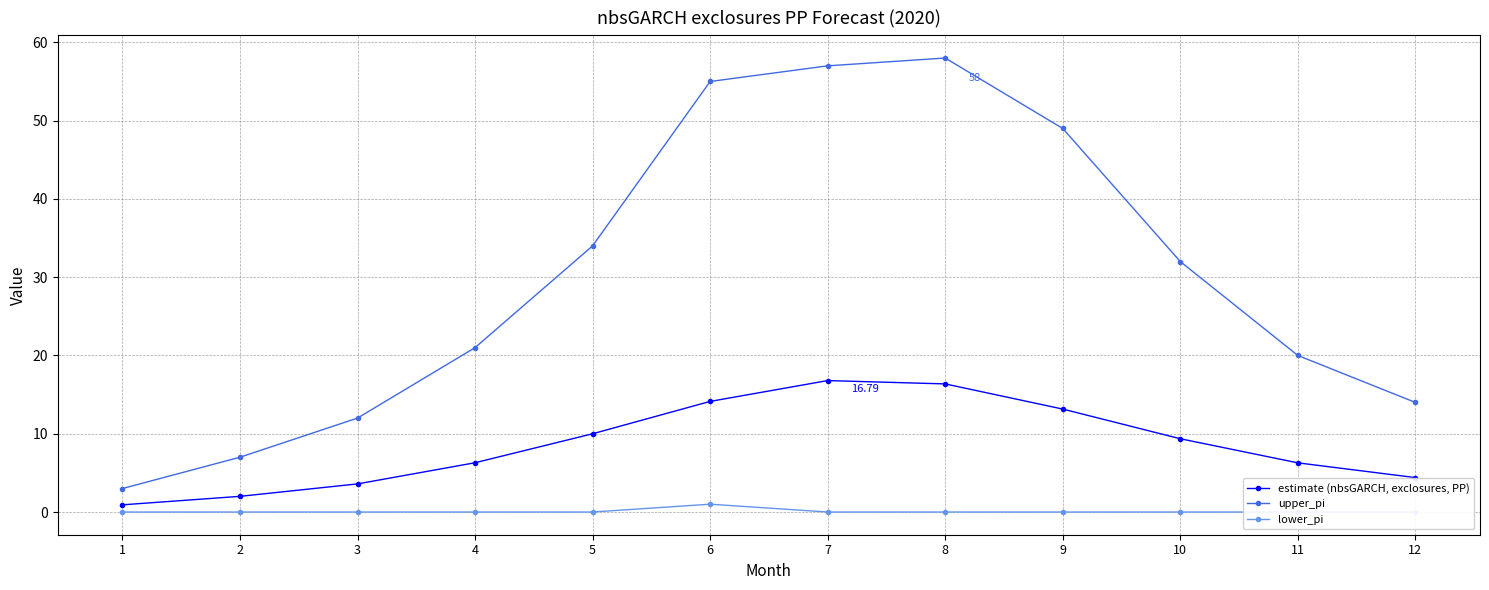

True or false: estimate (nbsGARCH, exclosures, PP) has a value of 3.6 at 3.

True